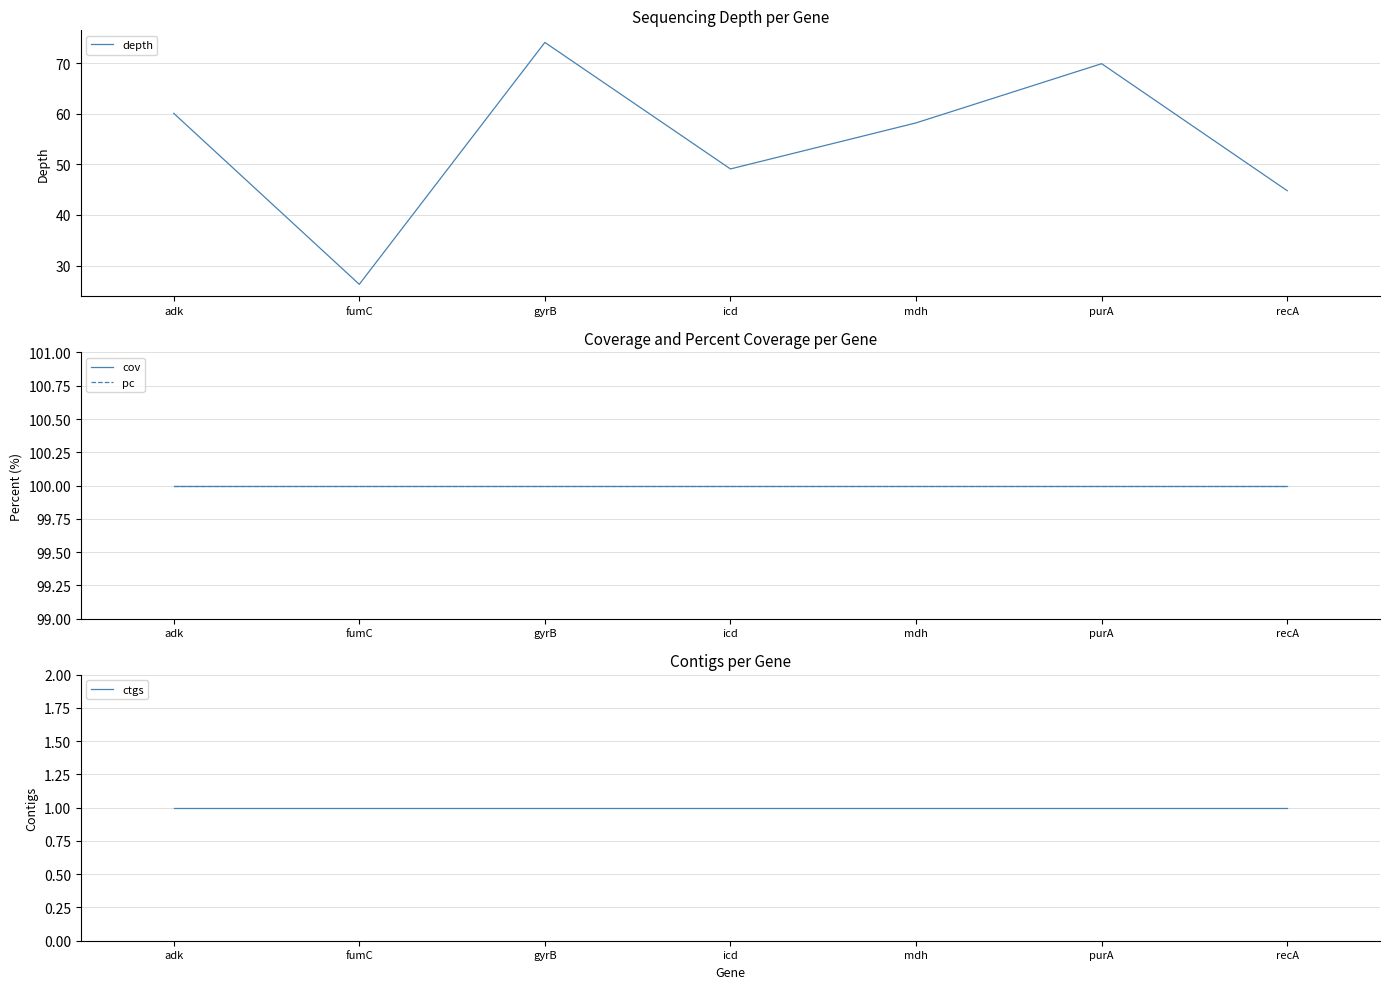

How many data points does each series have?

7